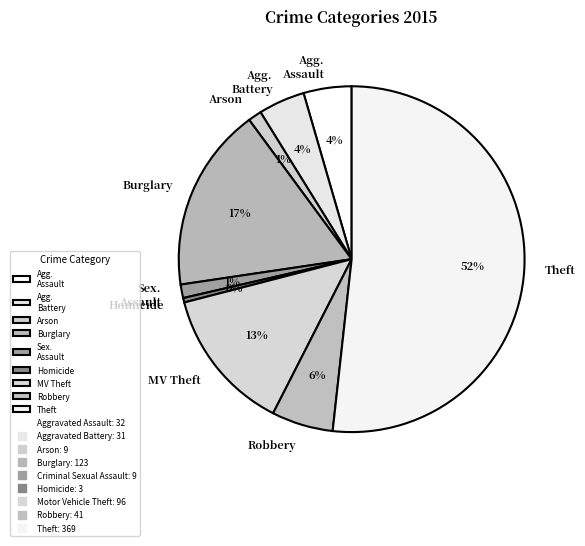

Count the number of slices in the pie.

9